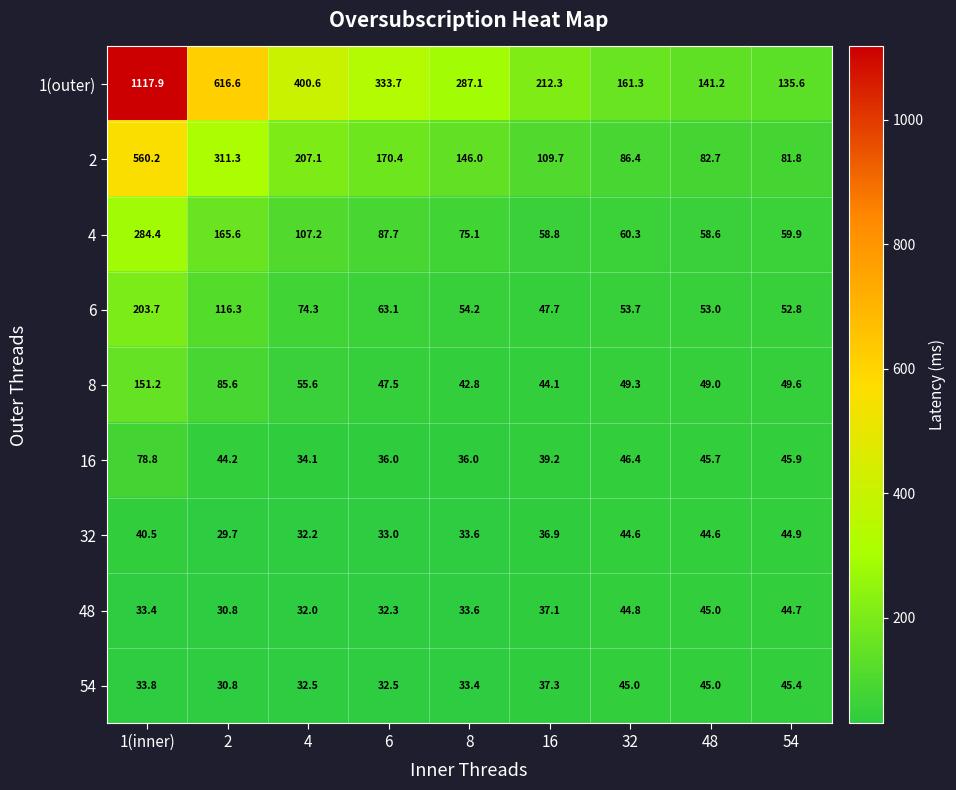

Which series changed the most between 1(inner) and 32?

1(outer)